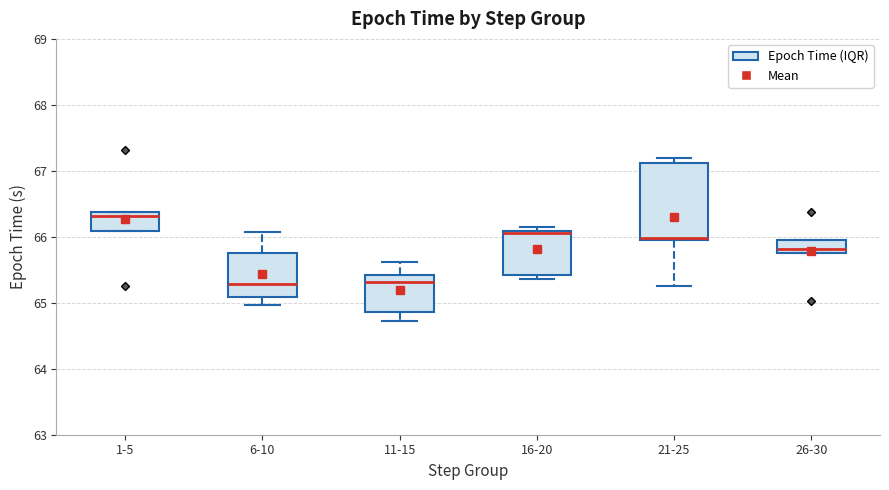

Where is the lower edge of the box for 21-25 on the y-axis? The values are not printed on the chart, so give them approximately, as read against the axis.

66.0